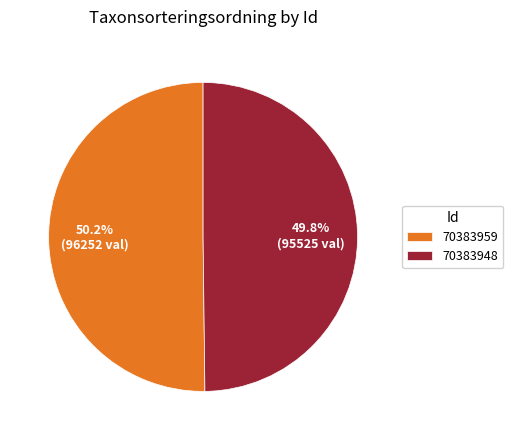

How much of the chart is everything except 70383959?

49.8%